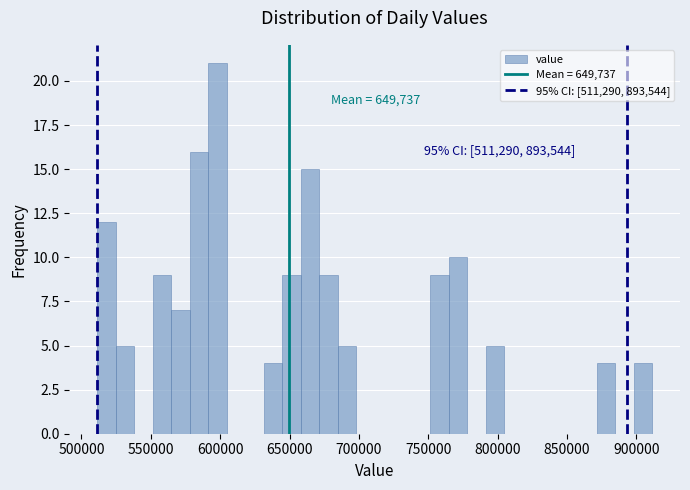

Read against the x-axis, roughly where is the centre of the tallest bar?

600000